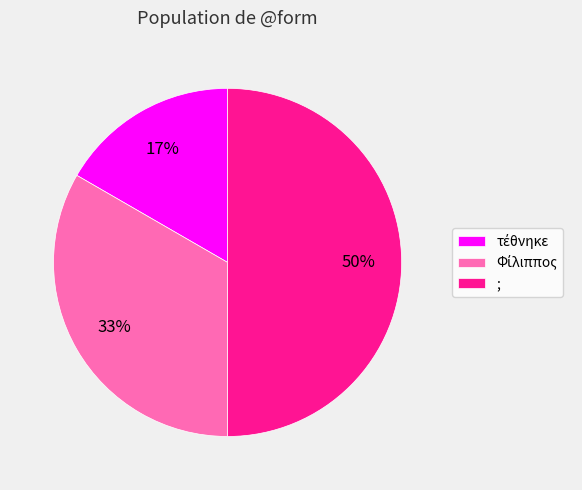

To the nearest percent, what portion does ; represent?

50%